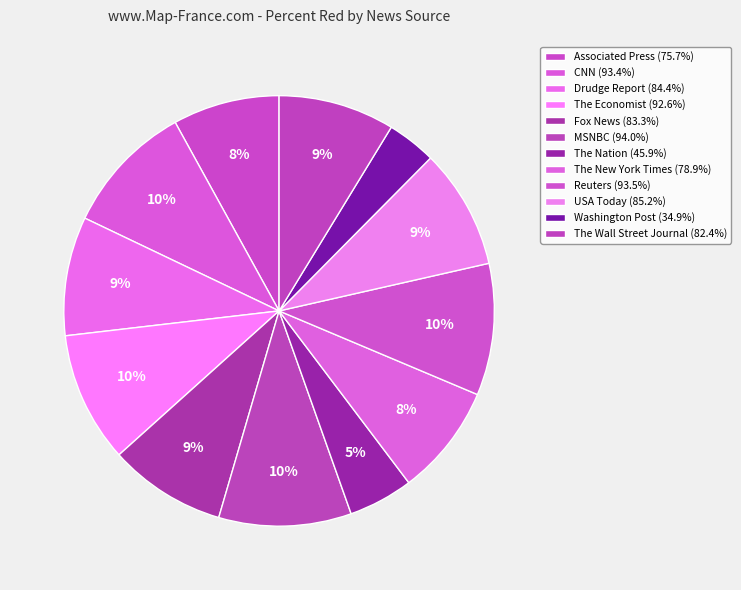

Count the number of slices in the pie.

12